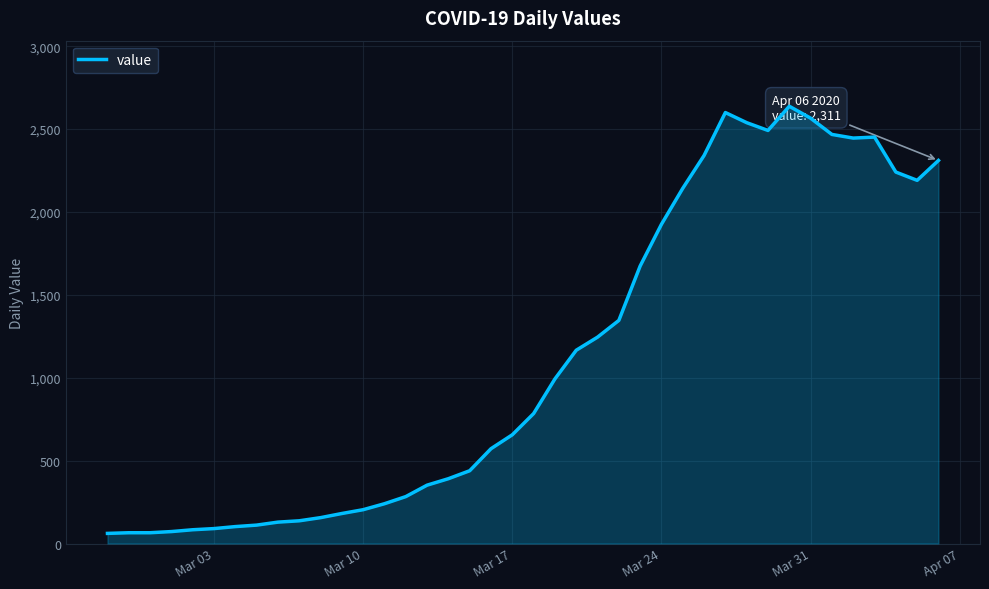

What is the difference between the maximum and minimum values?

2577